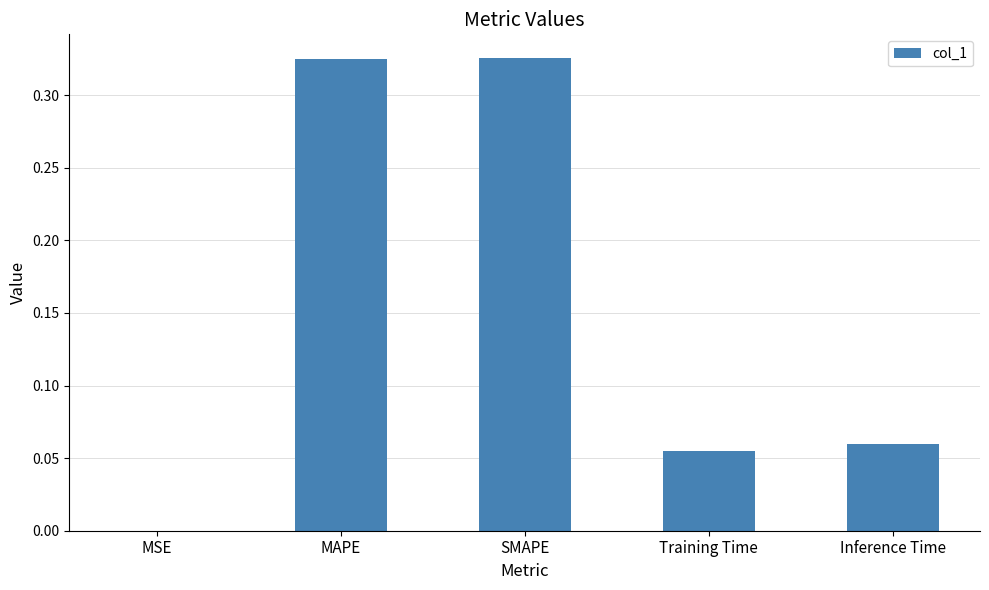

The chart shows a value of 0.2 at MAPE. True or false?

False